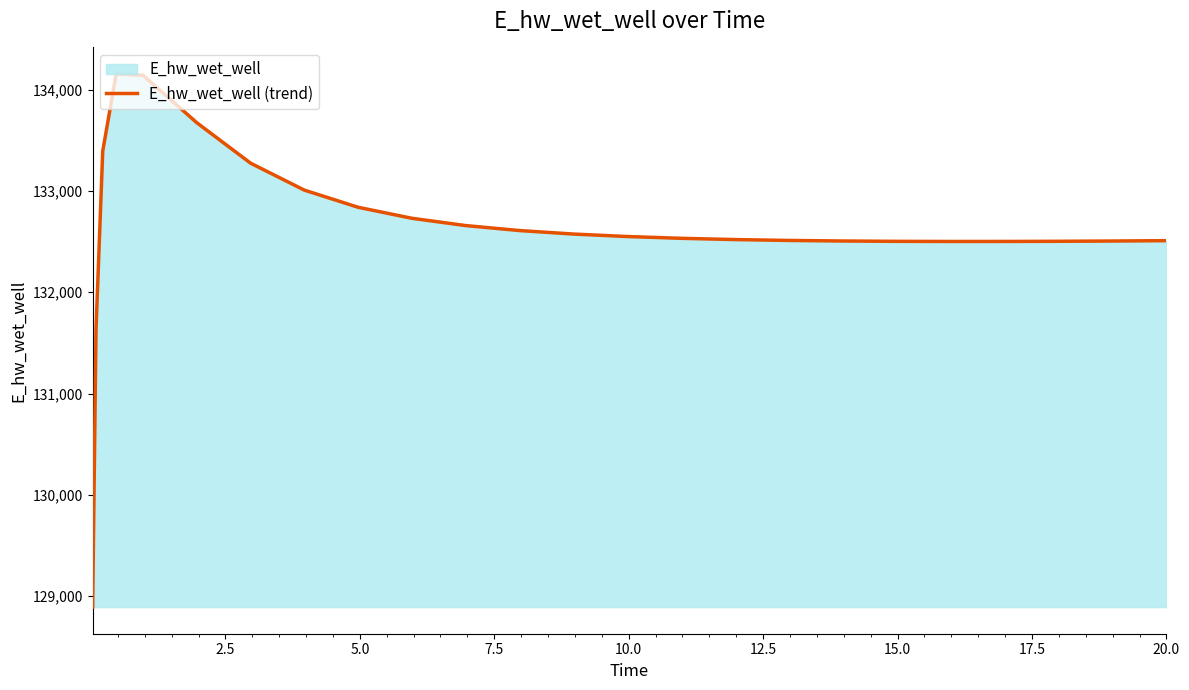

What is the smallest value displayed?

128893.6